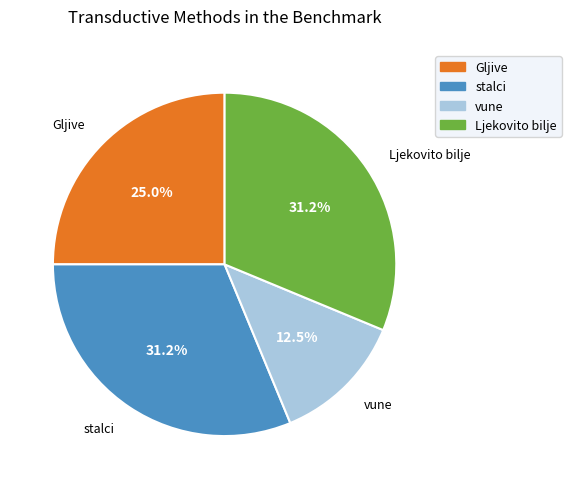

True or false: Ljekovito bilje accounts for 26% of the total.

False